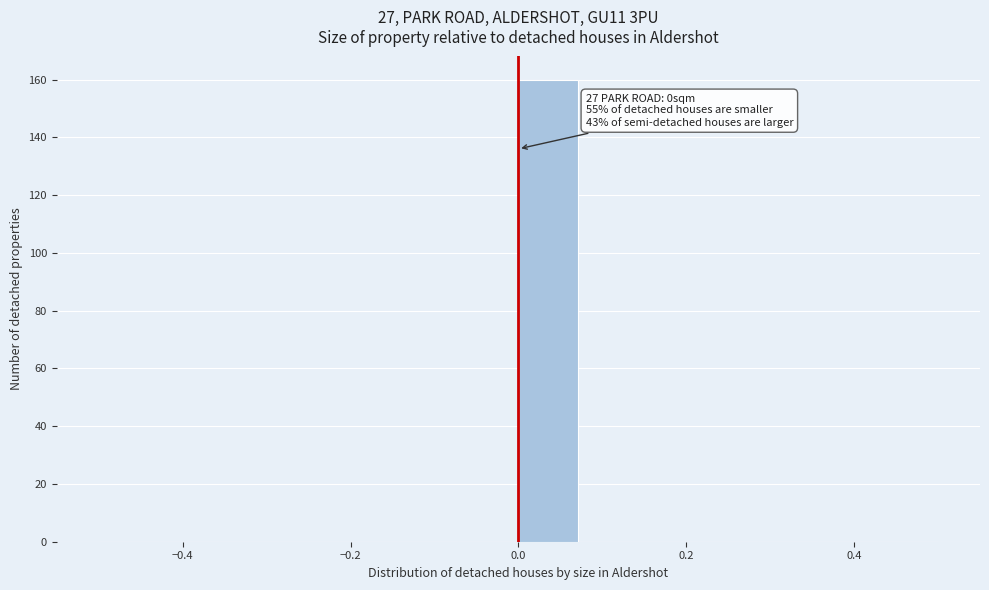

Read against the x-axis, roughly where is the centre of the tallest bar?

0.04